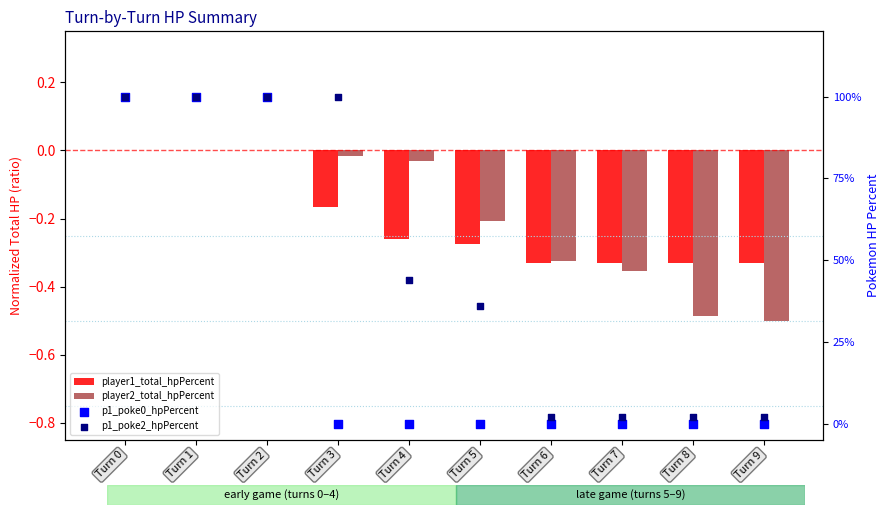

Which series has the largest total across all categories?

p1_poke2_hpPercent